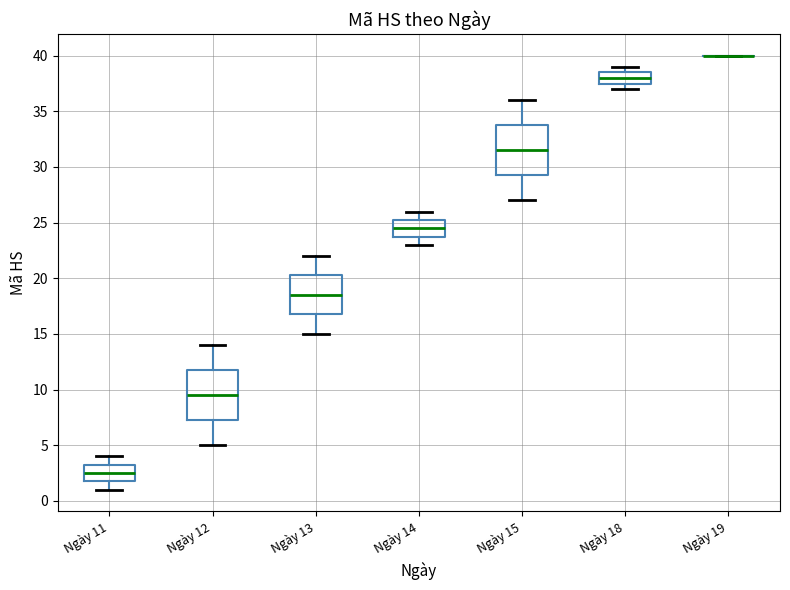

Reading left to right, read every box against the y-axis: the position of its median line, the range the box covers, and the ends of its whiskers. The values are not printed on the chart, so give them approximately, as read against the axis.

Ngày 11: median 2.5, box 2.0 to 3.5, whiskers 1.0 to 4.0
Ngày 12: median 9.5, box 7.5 to 12.0, whiskers 5.0 to 14.0
Ngày 13: median 18.5, box 17.0 to 20.5, whiskers 15.0 to 22.0
Ngày 14: median 24.5, box 24.0 to 25.5, whiskers 23.0 to 26.0
Ngày 15: median 31.5, box 29.5 to 34.0, whiskers 27.0 to 36.0
Ngày 18: median 38.0, box 37.5 to 38.5, whiskers 37.0 to 39.0
Ngày 19: box collapsed to a line at 40.0, whiskers 40.0 to 40.0